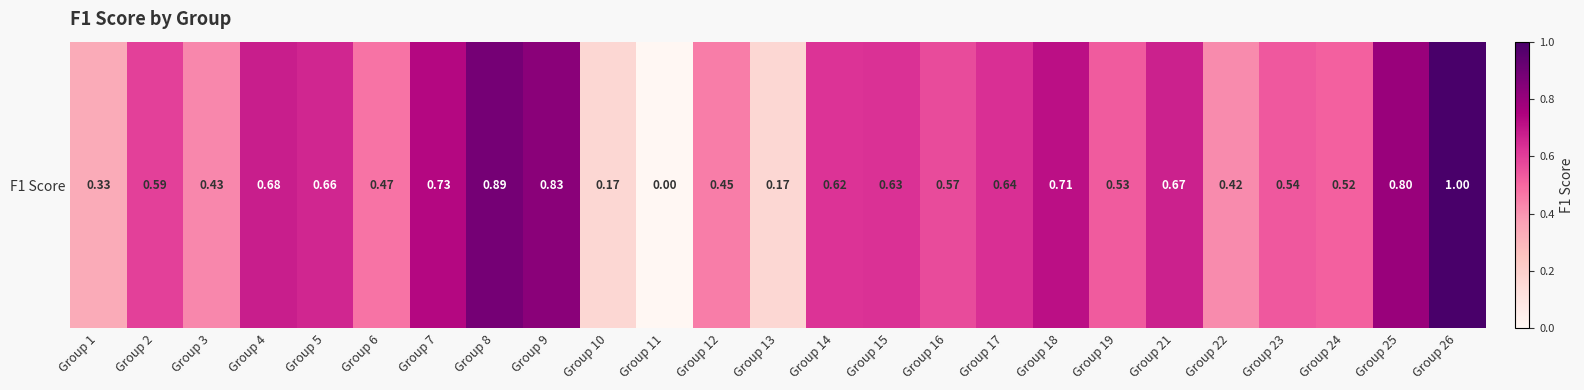

Reading left to right, what are all the values shown in this chart?

Group 1=0.3	Group 2=0.6	Group 3=0.4	Group 4=0.7	Group 5=0.7	Group 6=0.5	Group 7=0.7	Group 8=0.9	Group 9=0.8	Group 10=0.2	Group 11=0.0	Group 12=0.5	Group 13=0.2	Group 14=0.6	Group 15=0.6	Group 16=0.6	Group 17=0.6	Group 18=0.7	Group 19=0.5	Group 21=0.7	Group 22=0.4	Group 23=0.5	Group 24=0.5	Group 25=0.8	Group 26=1.0